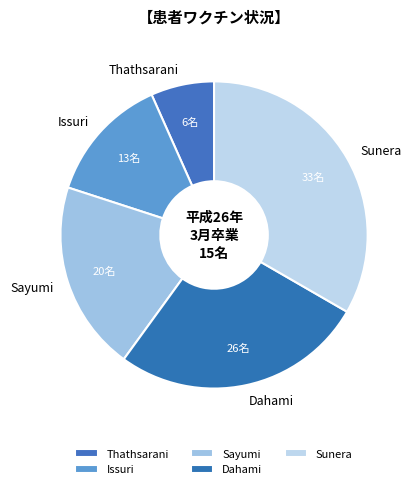

Combined, do Sunera and Sayumi account for over 50%?

Yes